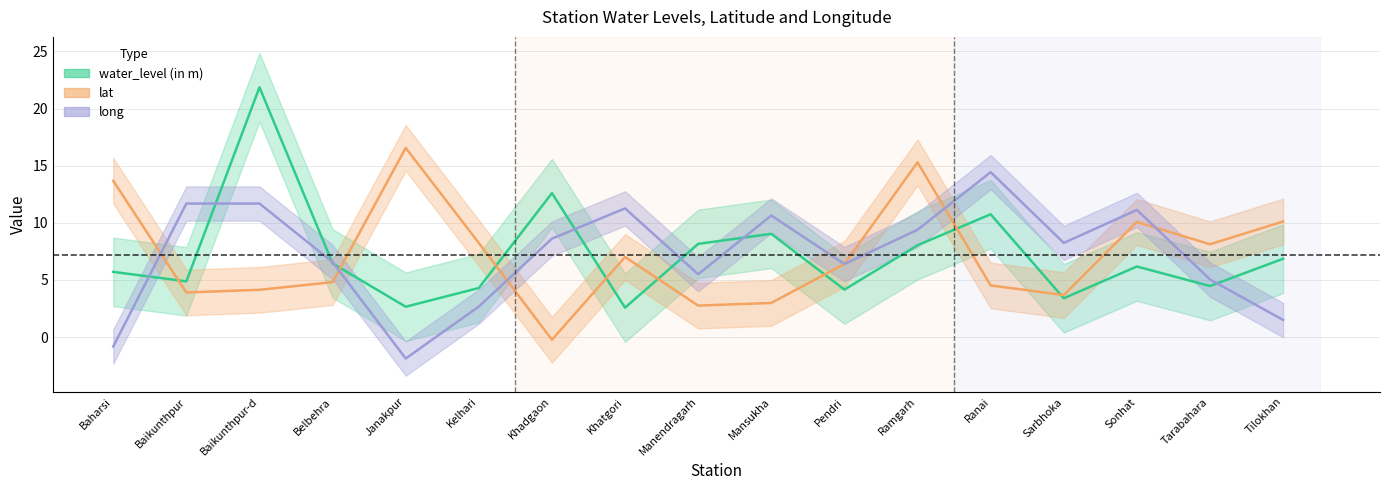

List the series in order of their overall mean, lowest first.

long, water_level (in m), lat